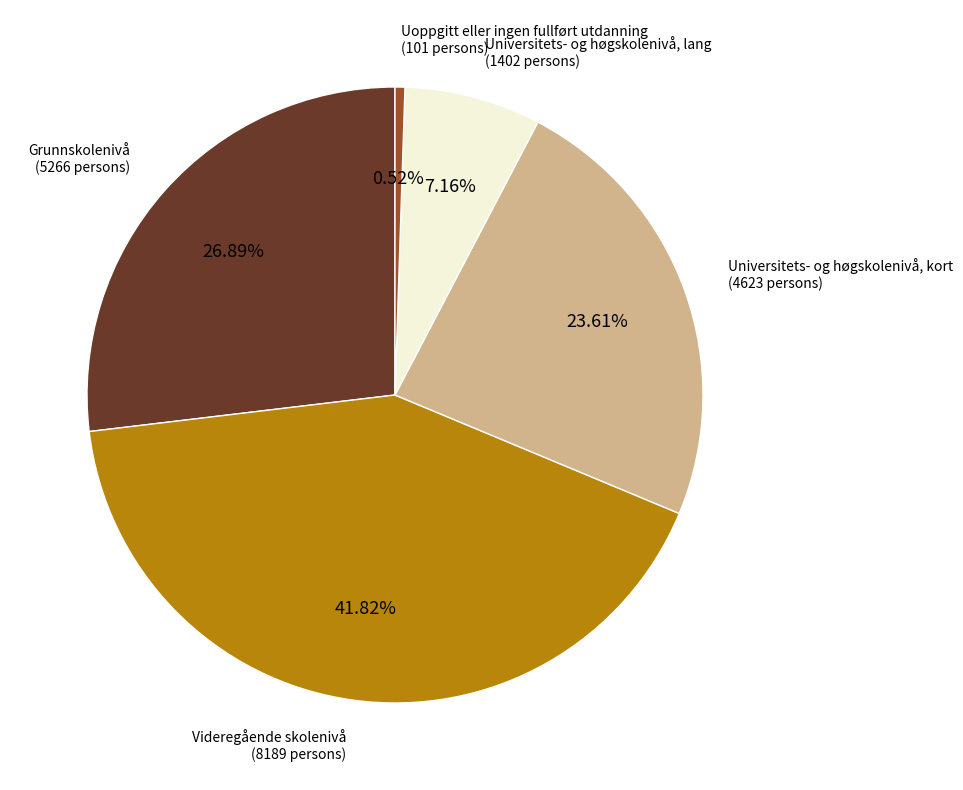

Which slice is the smallest?

Uoppgitt eller ingen fullført utdanning